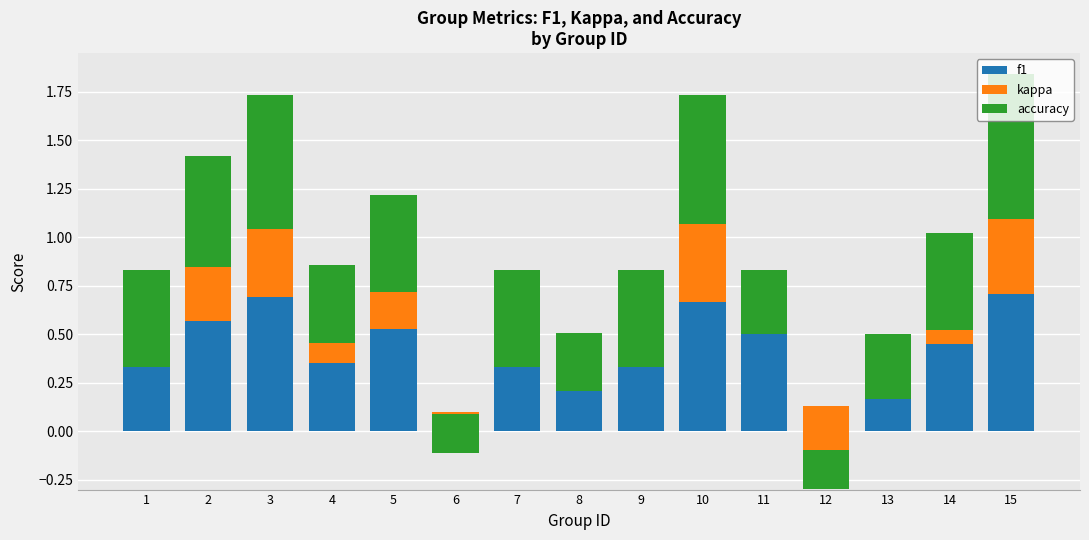

How many bars are there in total?

45